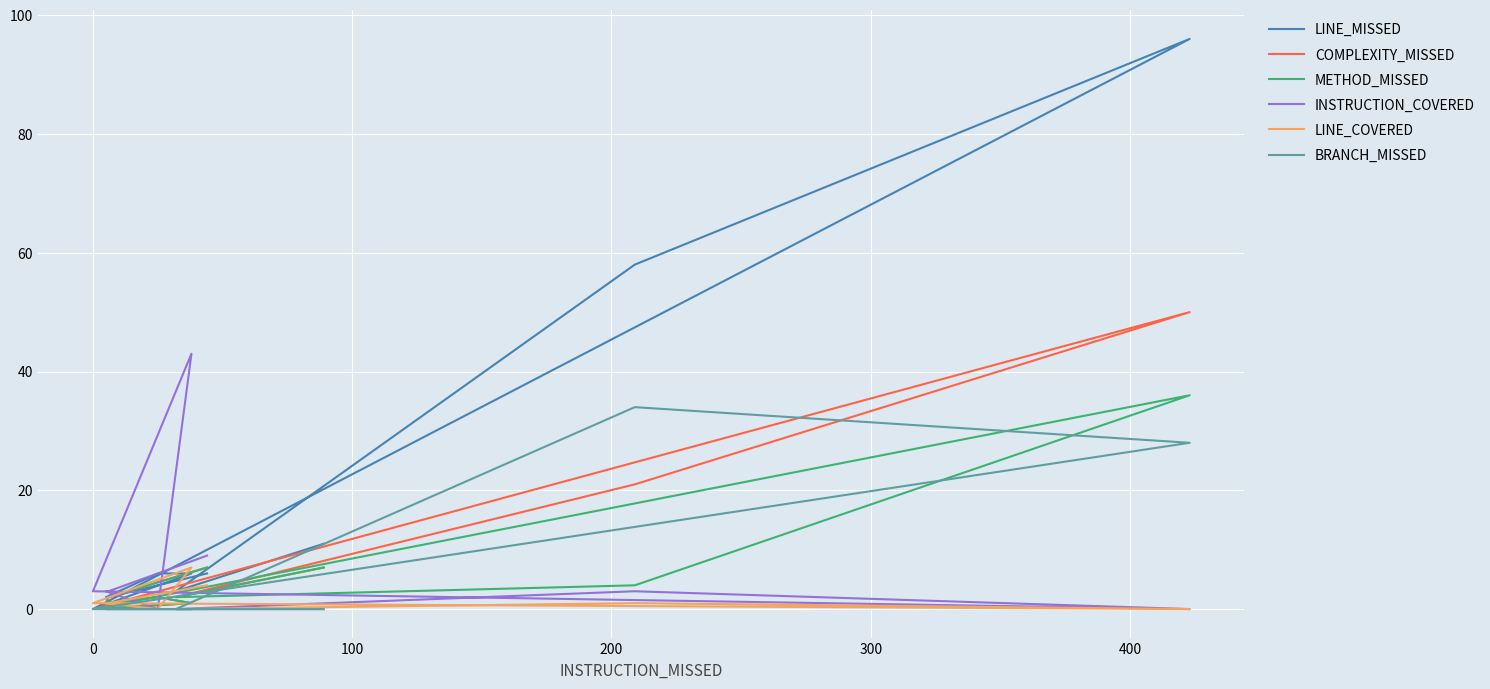

True or false: LINE_MISSED and BRANCH_MISSED intersect in this chart.

False